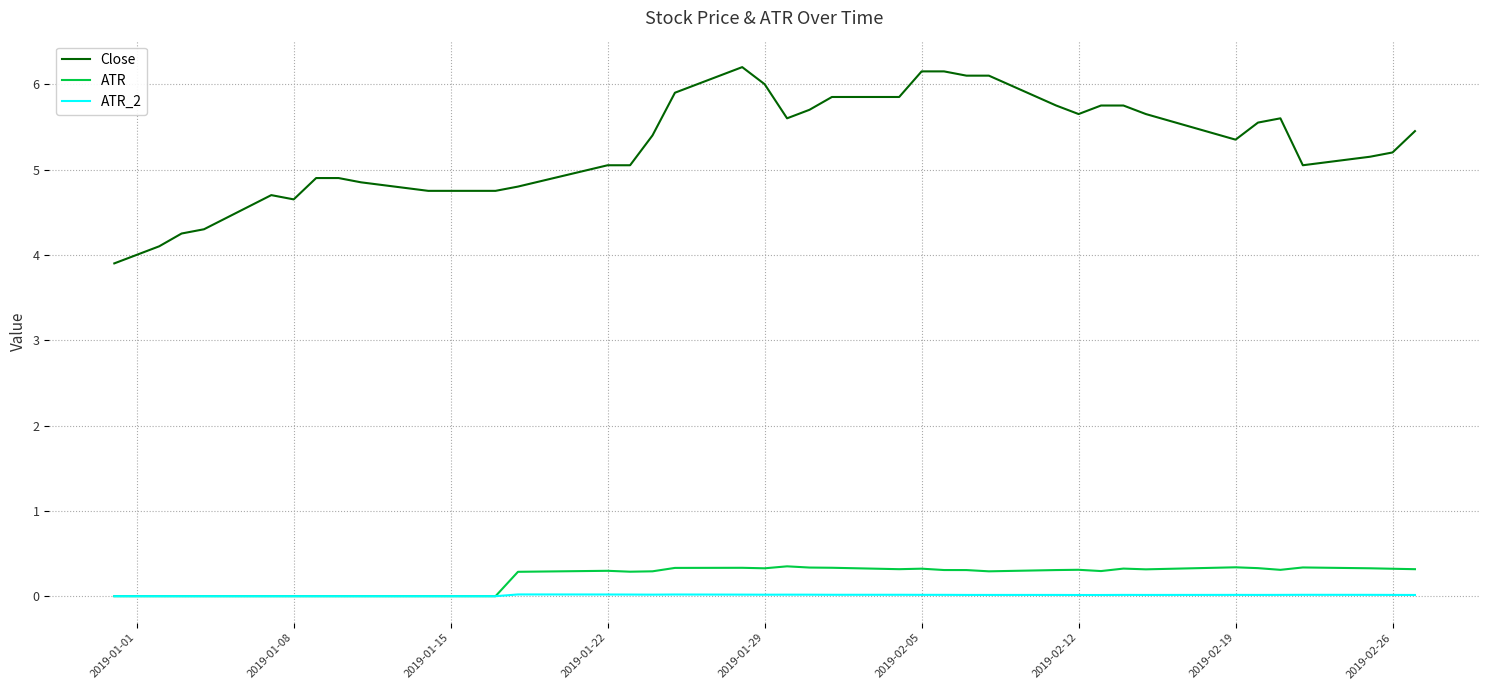

True or false: ATR_2 and Close intersect in this chart.

False